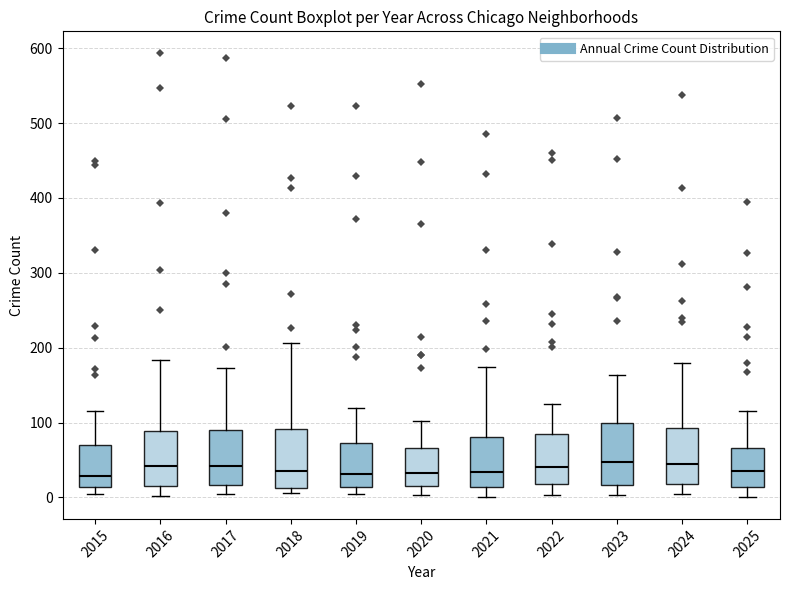

Reading left to right, read every box against the y-axis: the position of its median line, the range the box covers, and the ends of its whiskers. The values are not printed on the chart, so give them approximately, as read against the axis.

2015: median 30, box 10 to 70, whiskers 0 to 120
2016: median 40, box 20 to 90, whiskers 0 to 180
2017: median 40, box 20 to 90, whiskers 0 to 170
2018: median 40, box 10 to 90, whiskers 10 (just below the box's lower edge) to 210
2019: median 30, box 10 to 70, whiskers 10 (just below the box's lower edge) to 120
2020: median 30, box 20 to 70, whiskers 0 to 100
2021: median 30, box 10 to 80, whiskers 0 to 170
2022: median 40, box 20 to 90, whiskers 0 to 130
2023: median 50, box 20 to 100, whiskers 0 to 160
2024: median 40, box 20 to 90, whiskers 0 to 180
2025: median 40, box 10 to 70, whiskers 0 to 120